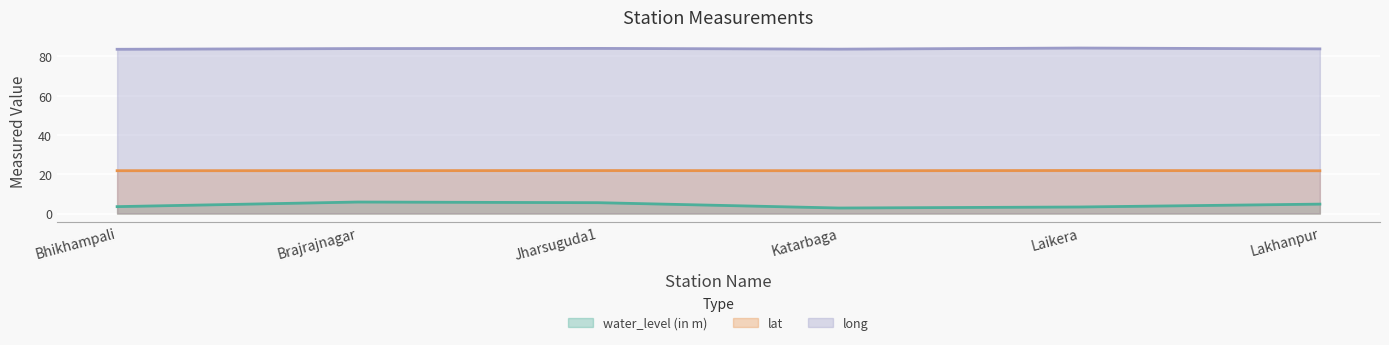

What is the difference between the highest and lowest values at Jharsuguda1?

78.5